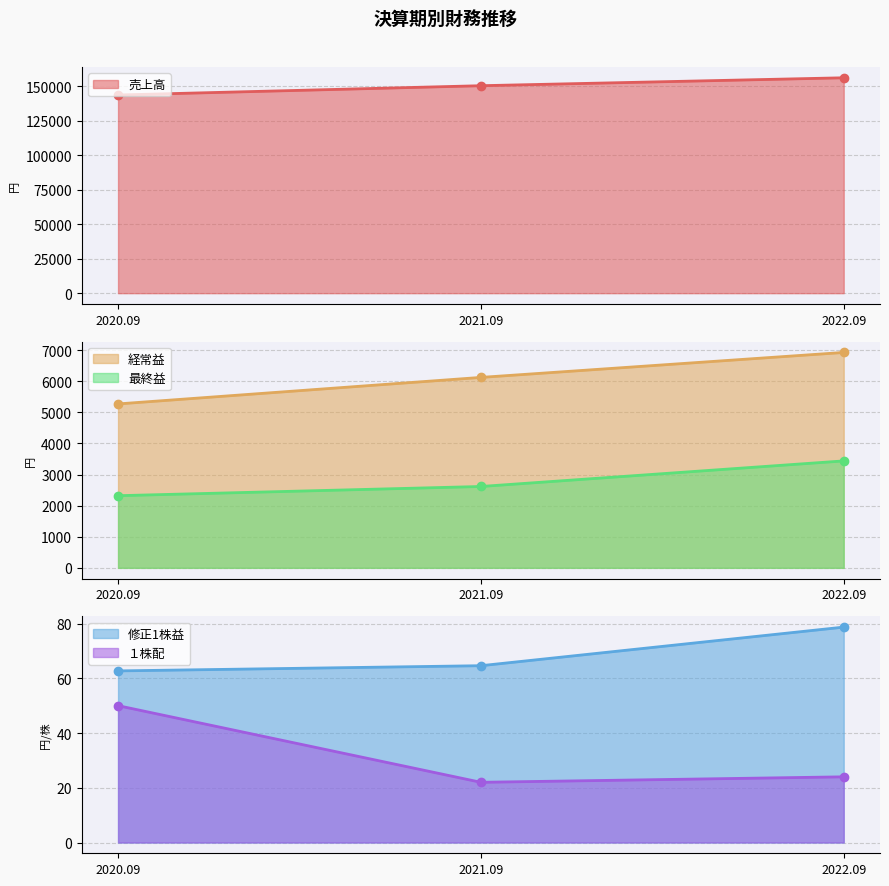

What is the difference between the maximum and second lowest values in the 修正1株益 series?

14.1